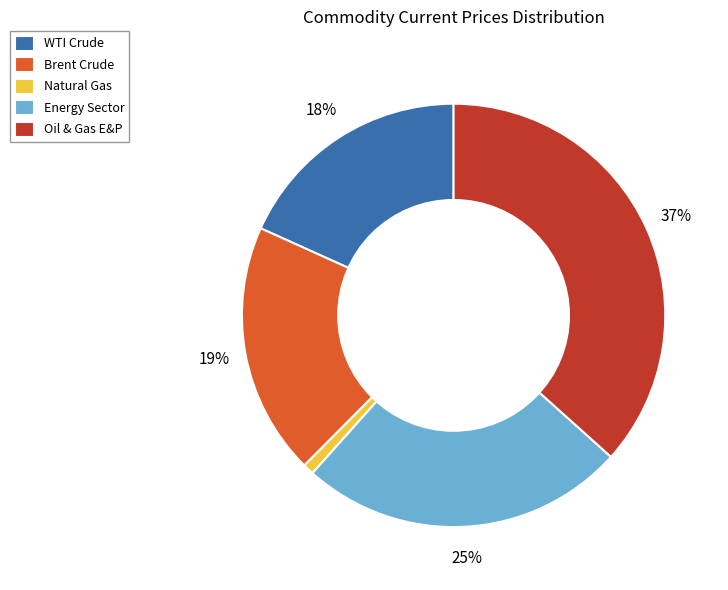

Is Oil & Gas E&P the majority of the pie?

No